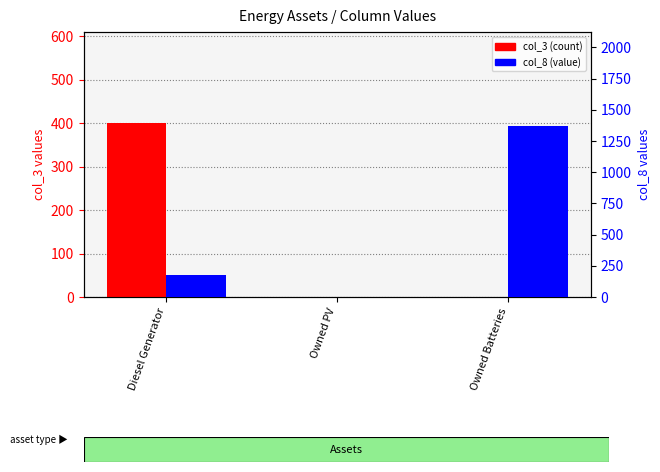

What is the approximate value of col_8 (value) at Owned Batteries, to the nearest 10?

1370